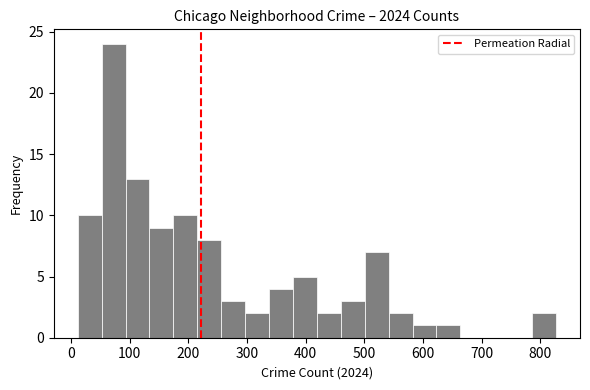

Reading left to right, list every bar in this chart as the range it spans on the x-axis followed by its height. Neither the bar edges nor the heights are printed on the chart, so give them approximately, as read against the axes.

10 to 50: 10
50 to 90: 24
90 to 130: 13
130 to 170: 9
170 to 220: 10
220 to 260: 8
260 to 300: 3
300 to 340: 2
340 to 380: 4
380 to 420: 5
420 to 460: 2
460 to 500: 3
500 to 540: 7
540 to 580: 2
580 to 620: 1
620 to 660: 1
660 to 700: 0
700 to 750: 0
750 to 790: 0
790 to 830: 2